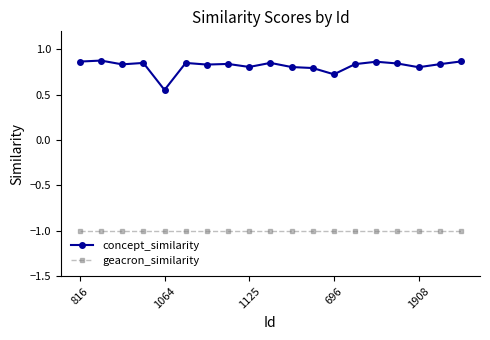

True or false: concept_similarity has more than 1 interior local peaks.

True